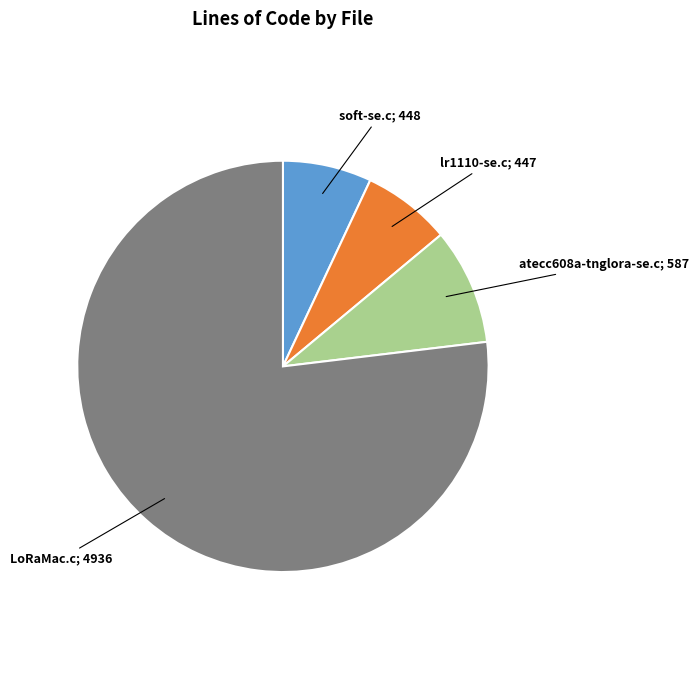

Is there any slice that represents more than half of the pie?

Yes